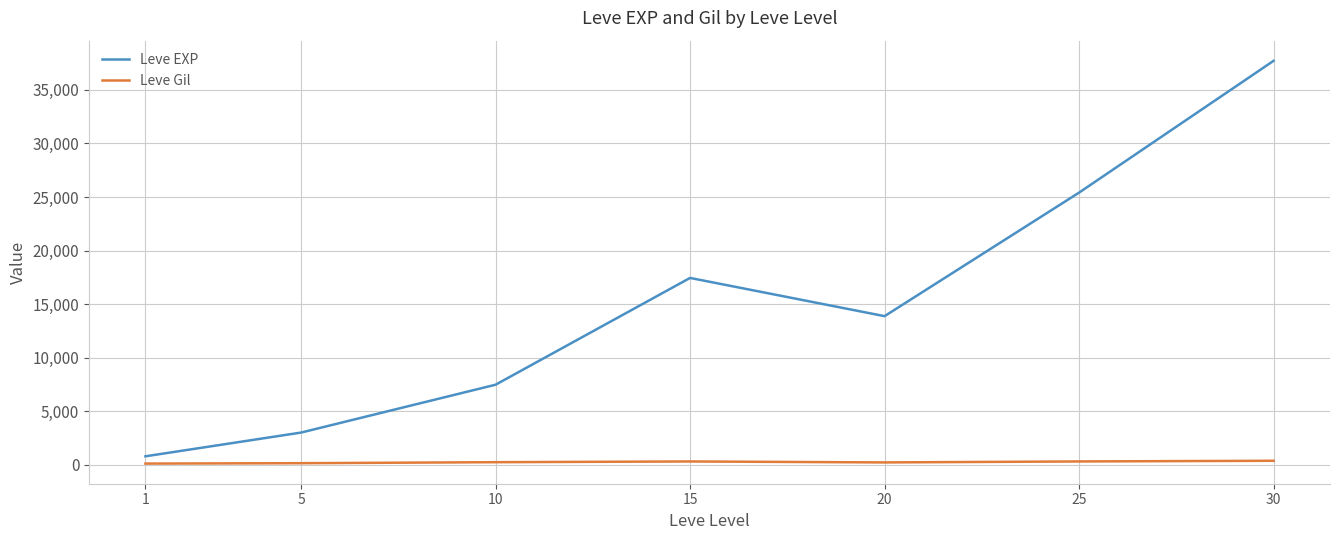

What is the maximum value shown in the chart?

37715.0